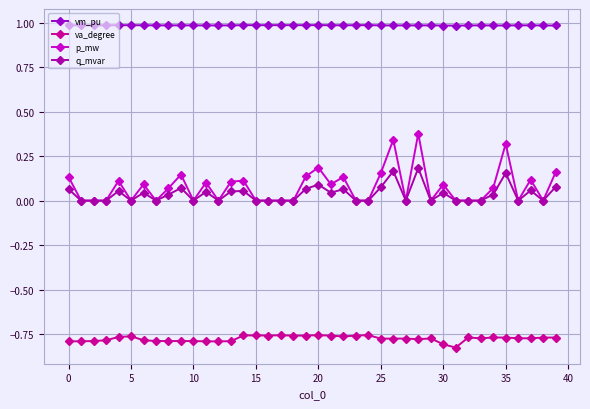

Which series has the largest total across all categories?

vm_pu